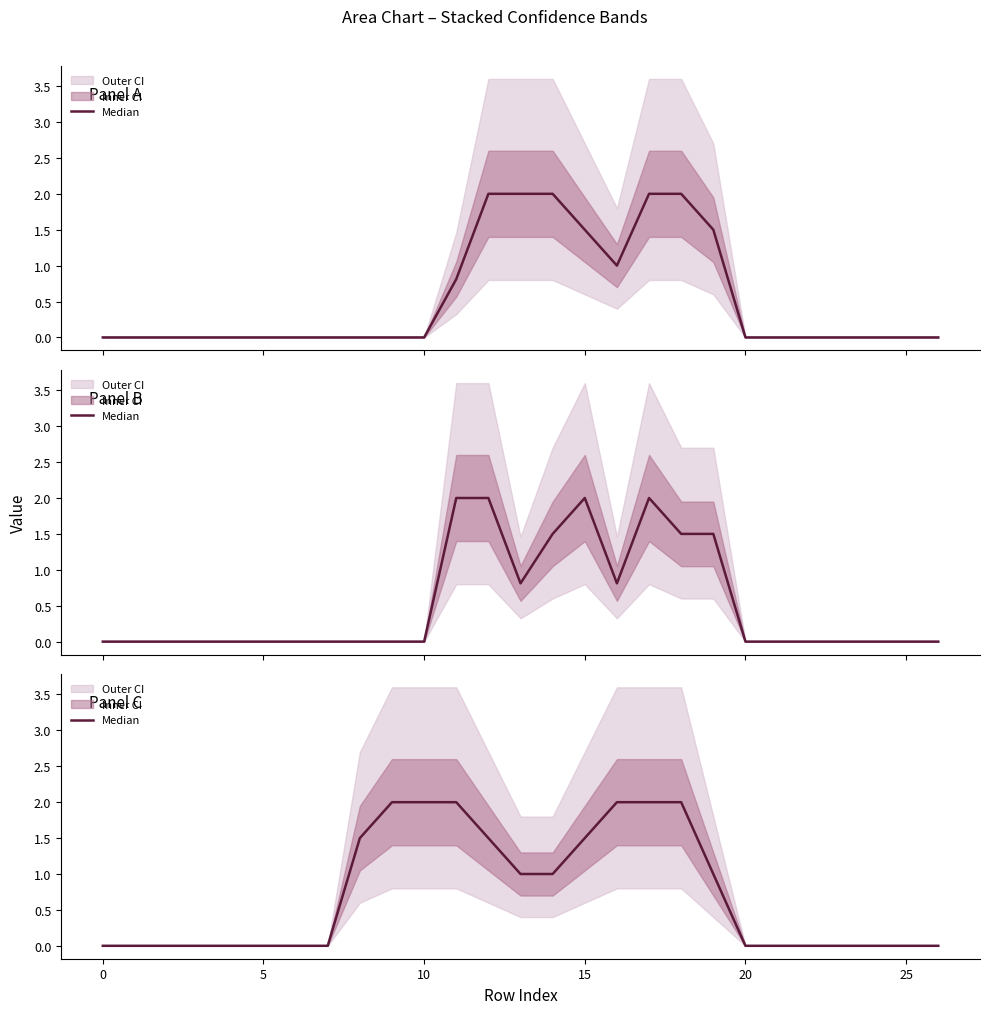

The chart shows a value of 0.7 at 21. True or false?

False